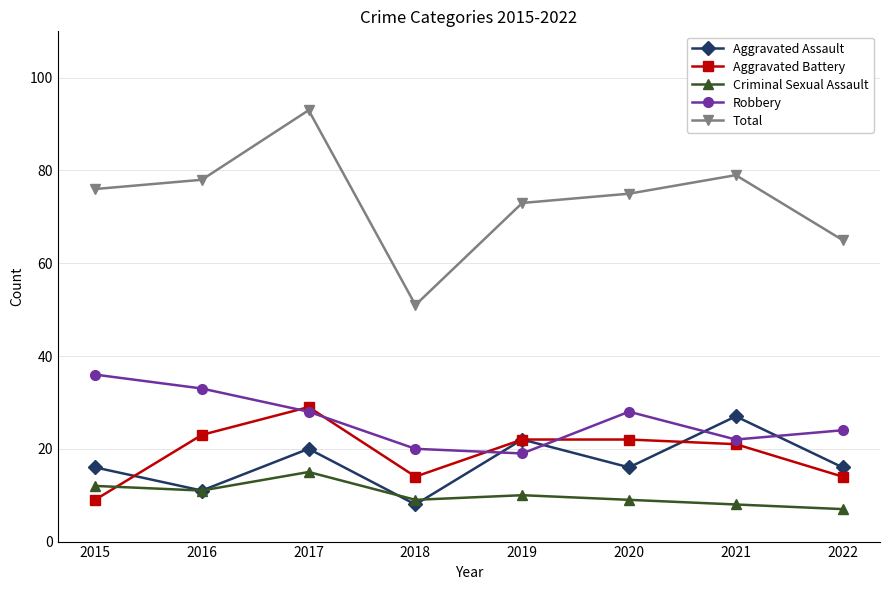

What is the maximum value for Aggravated Assault?

27